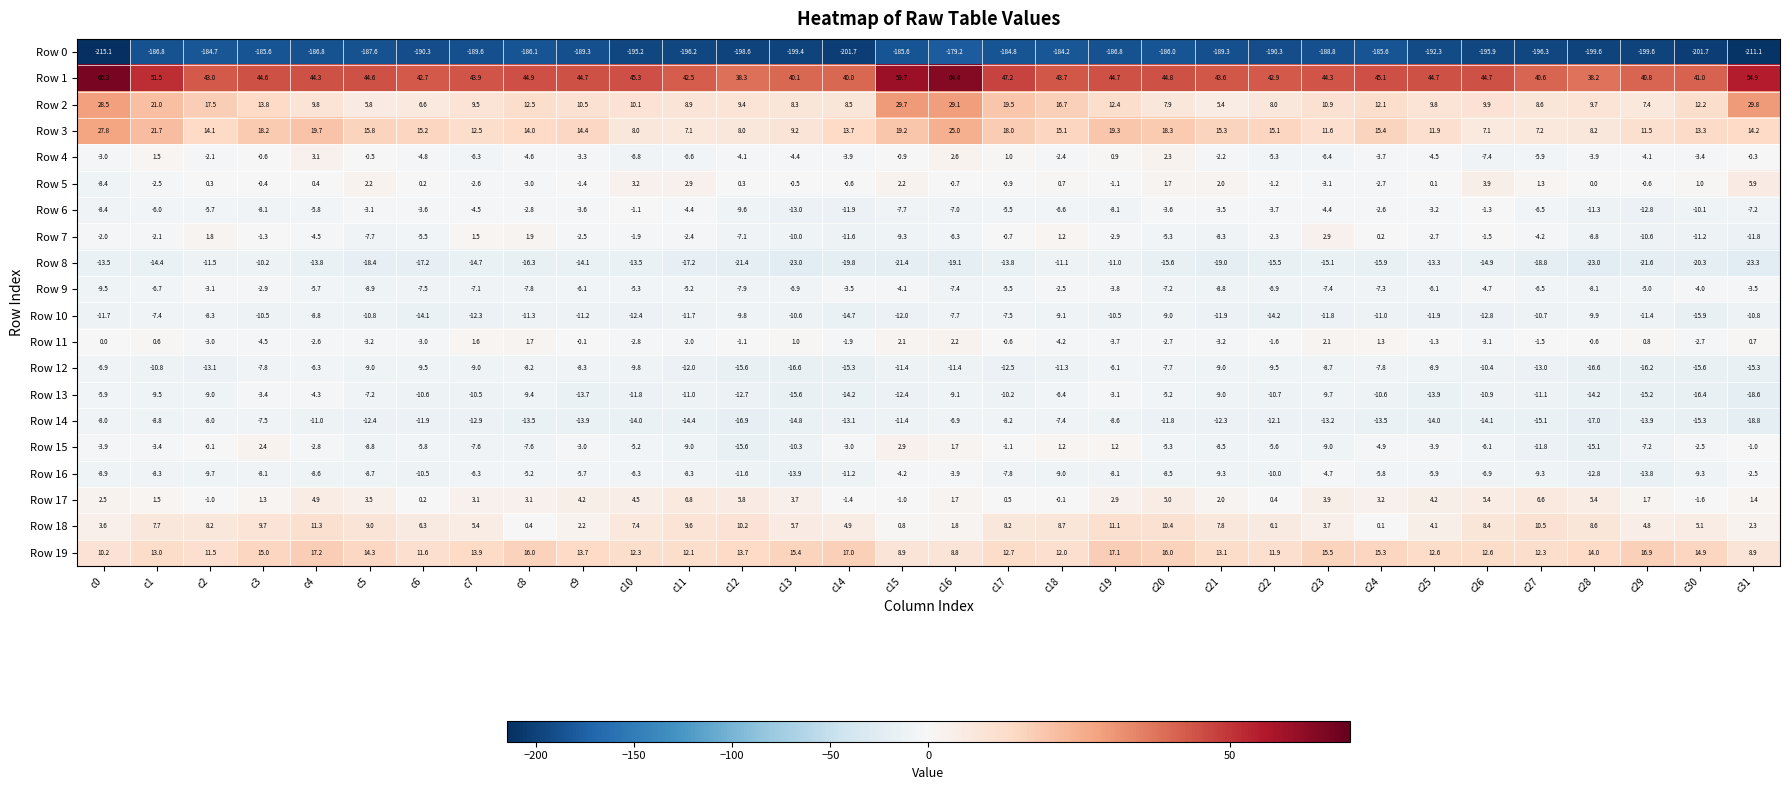

What is the difference between the second highest and second lowest values in the Row 12 series?

10.3